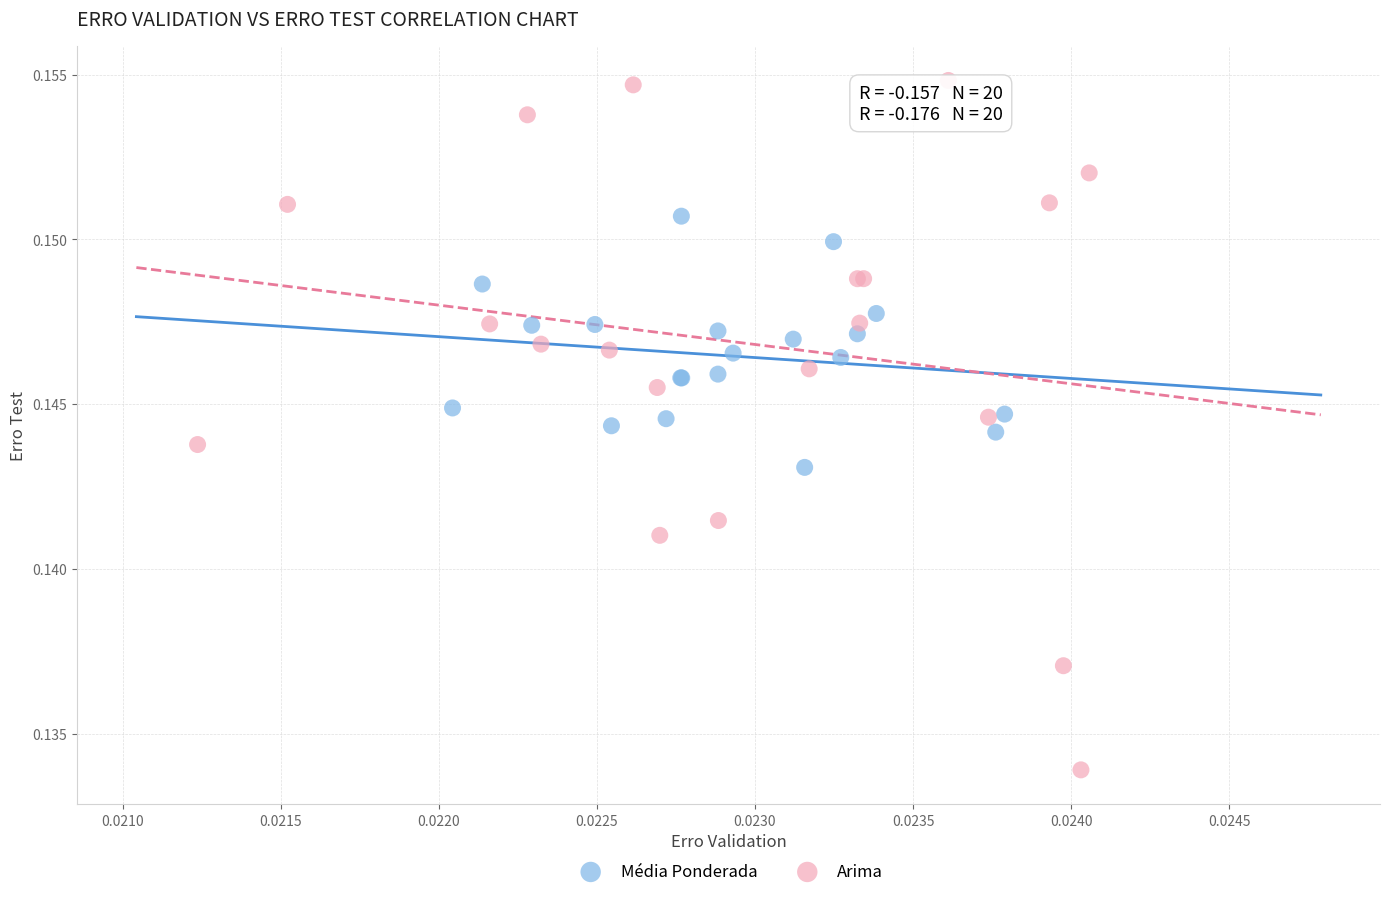

Which series reaches the minimum Y coordinate?

Arima